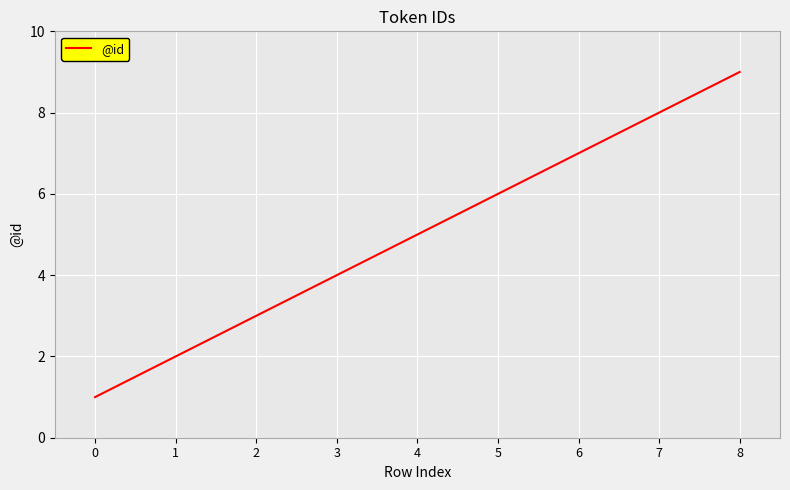

Is it true that the value at 4 is 2?

False